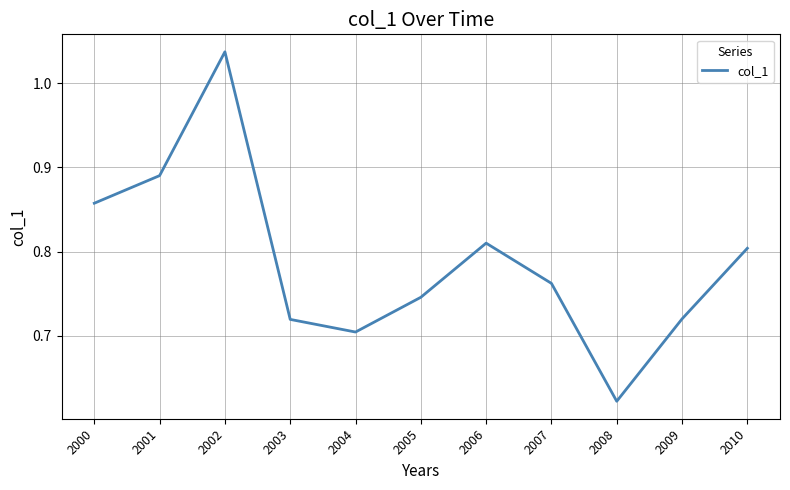

Between 2006 and 2003, which is larger?

2006